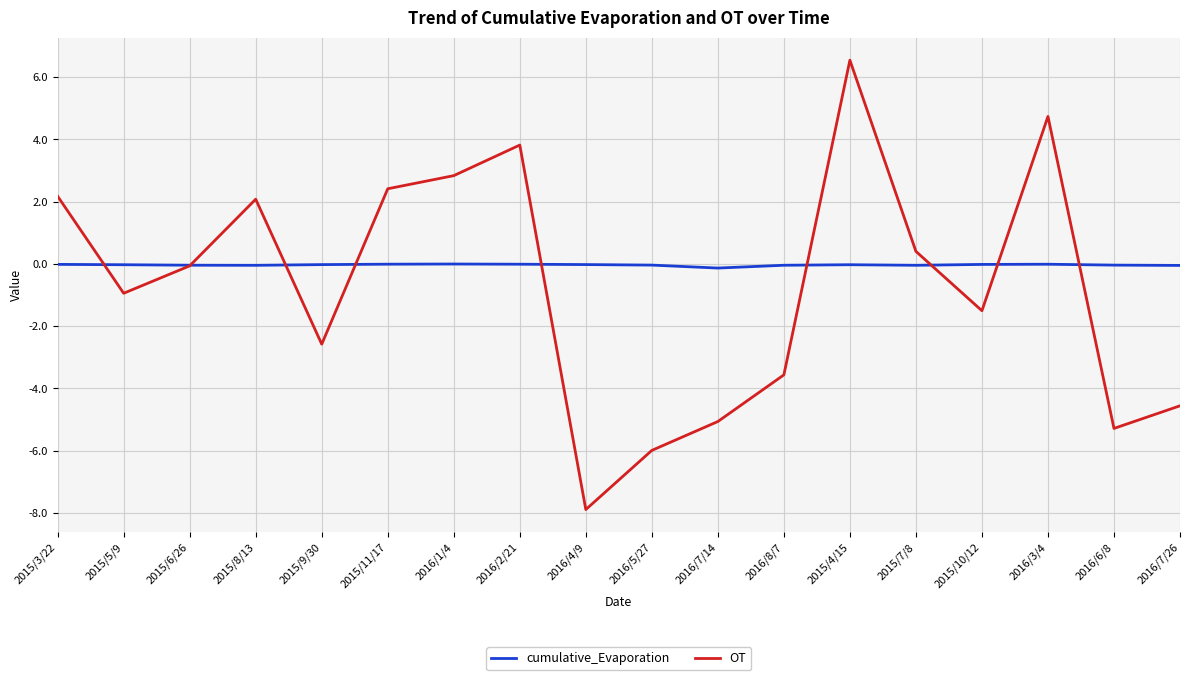

What is the sum of all cumulative_Evaporation values?

-0.6